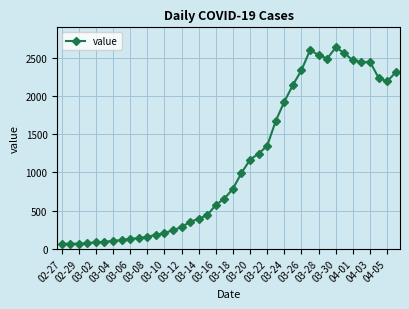

True or false: the data has more than 0 interior local peaks.

True